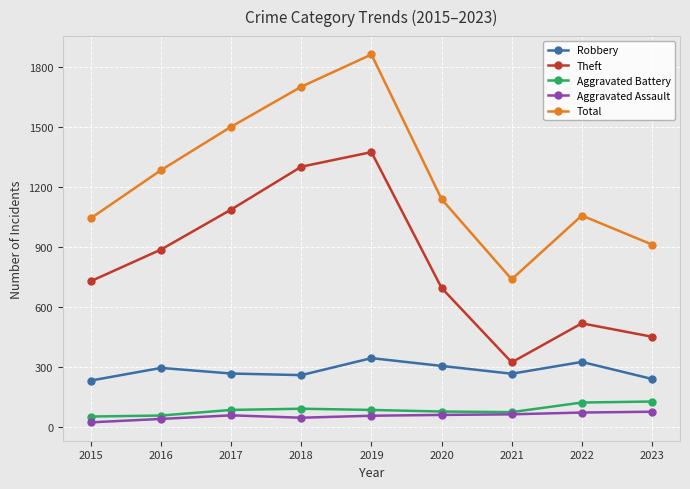

Count the number of categories in the chart.

9